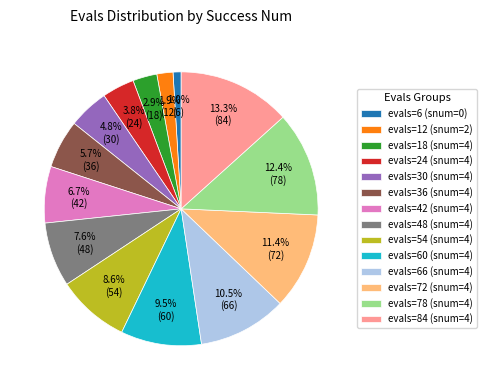

How much of the chart is everything except evals=78 (snum=4)?

87.6%